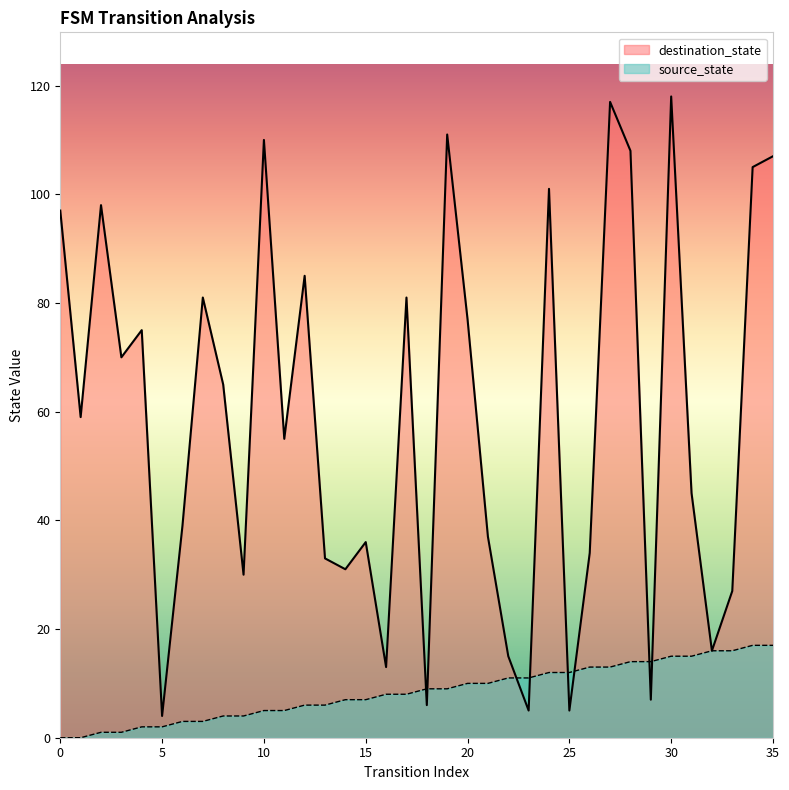

What is the average value of the destination_state series?

58